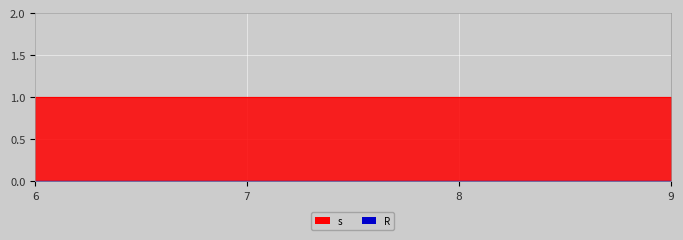

Which category has the lowest value across all series?

6